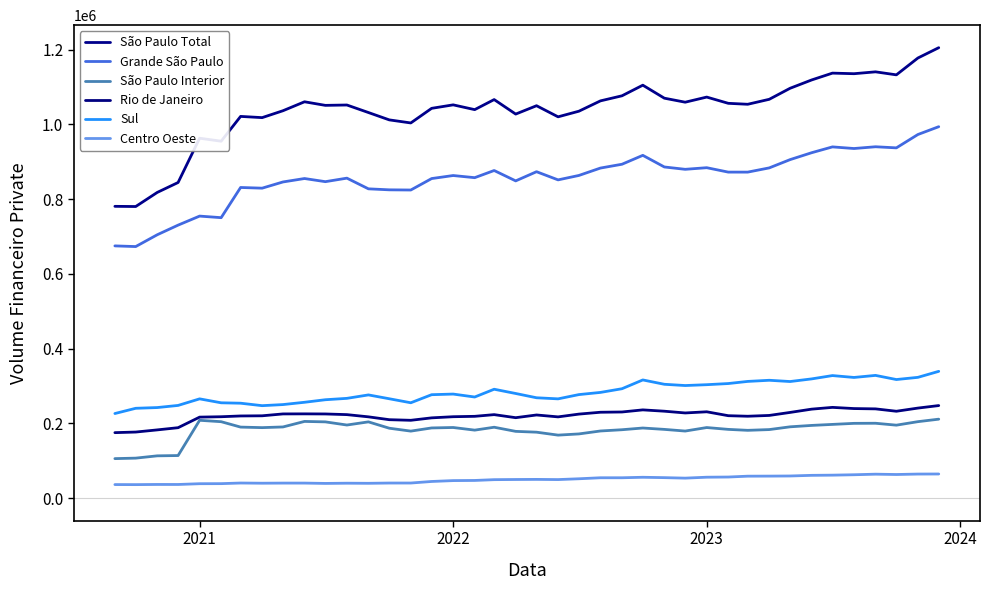

Count the number of categories in the chart.

40